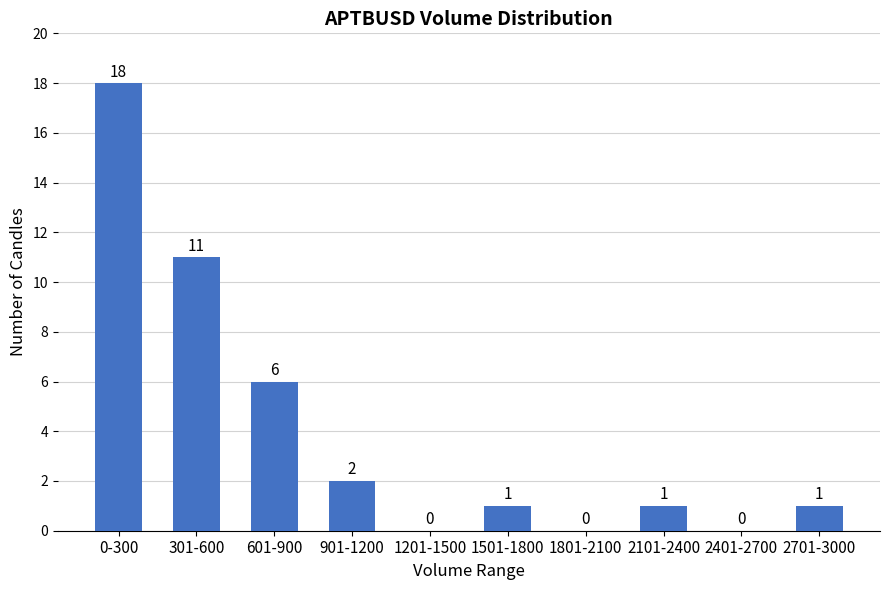

Reading left to right, what are all the values shown in this chart?

0-300=18	301-600=11	601-900=6	901-1200=2	1201-1500=0	1501-1800=1	1801-2100=0	2101-2400=1	2401-2700=0	2701-3000=1